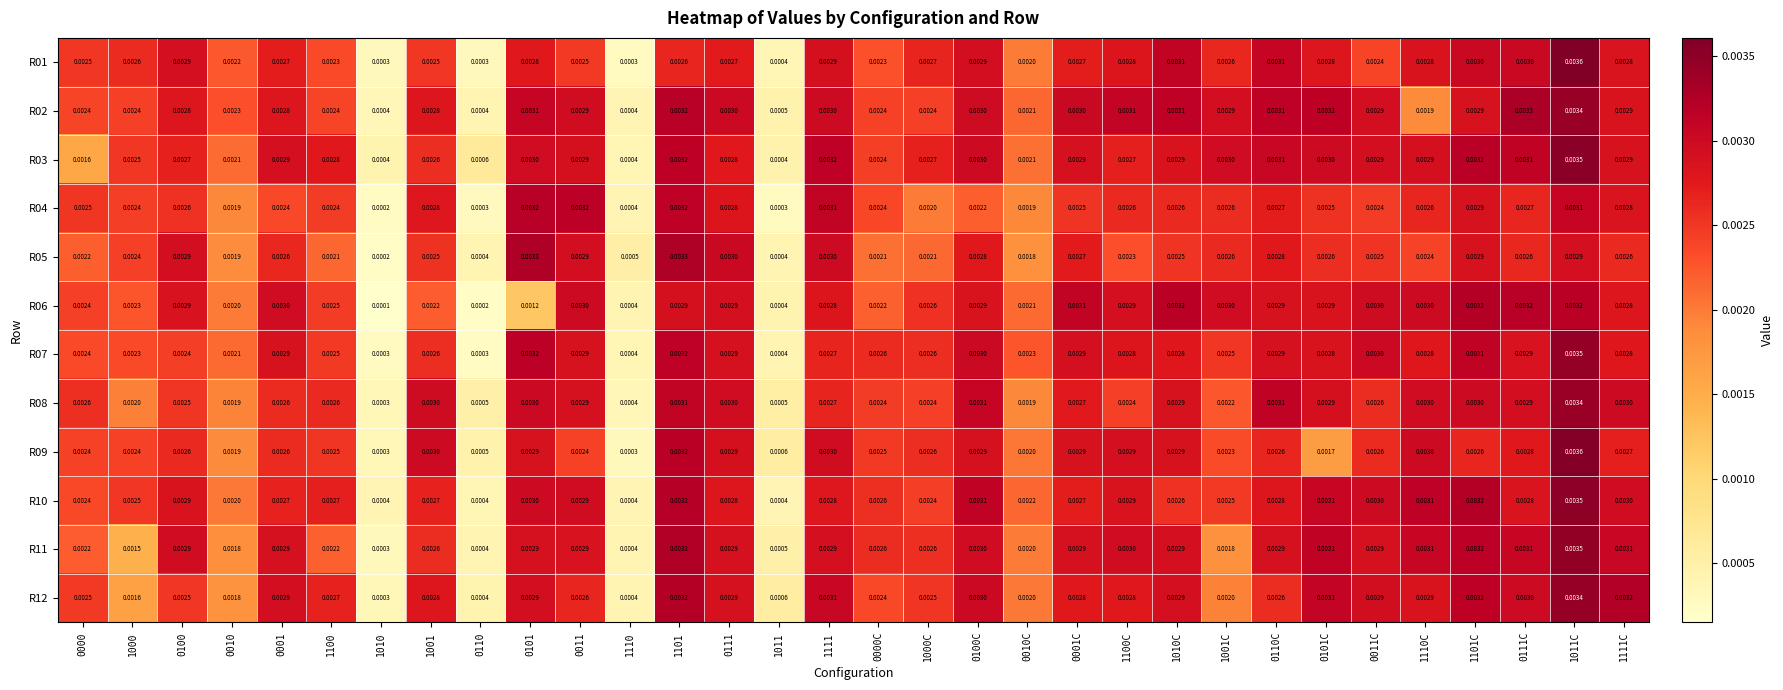

Is the value of R06 at 1001 greater than the value of R01 at 0101?

No